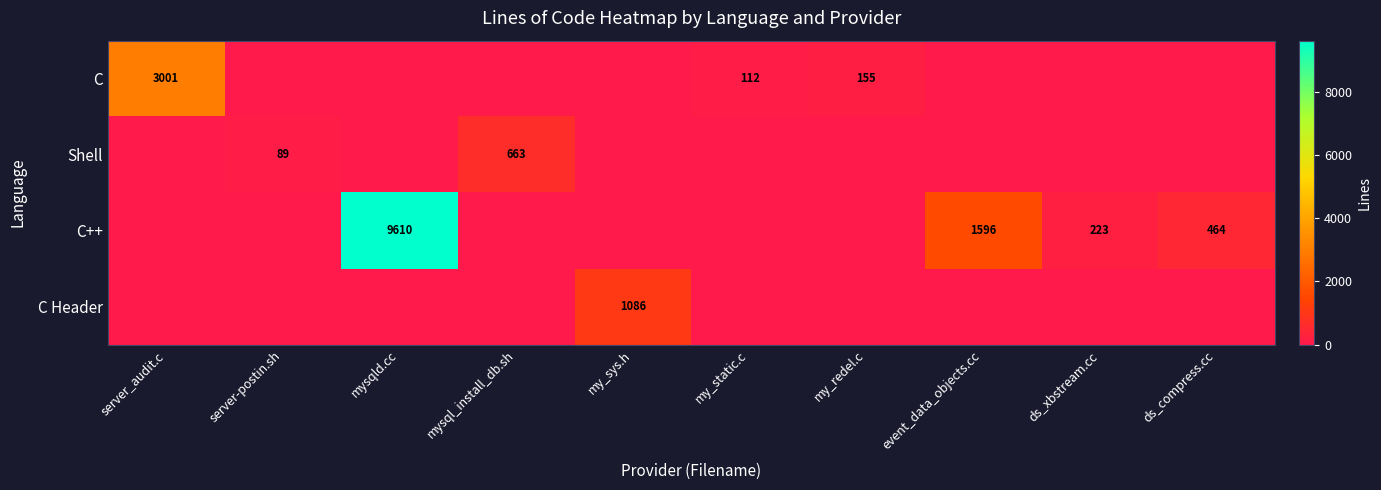

How many series are shown in this chart?

4